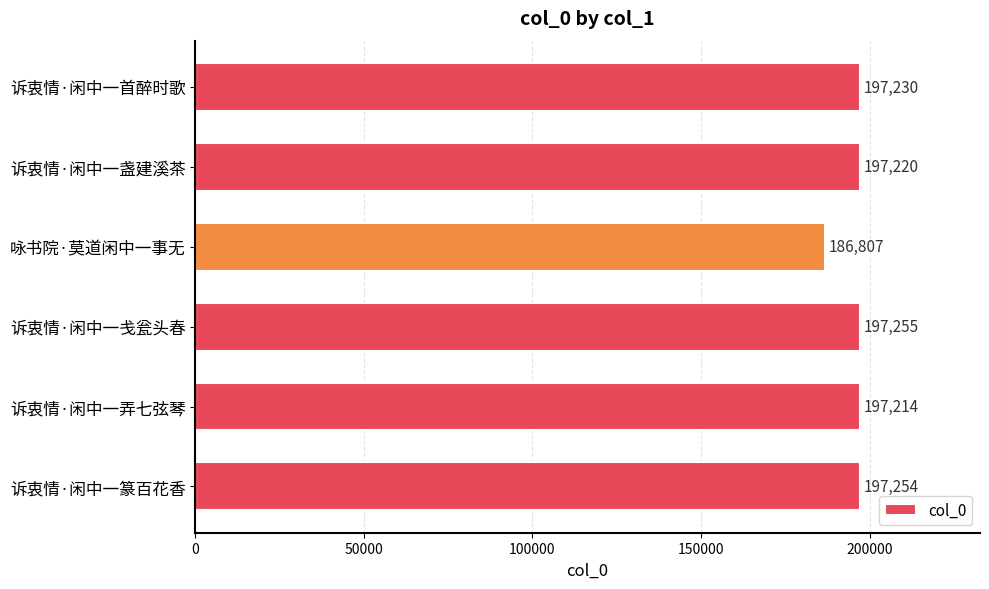

Reading bottom to top, list all the values displayed in this chart.

197254	197214	197255	186807	197220	197230